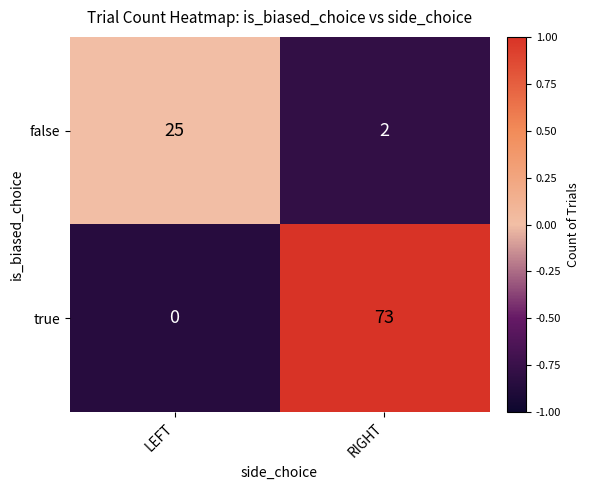

What is the sum of all true values?

73